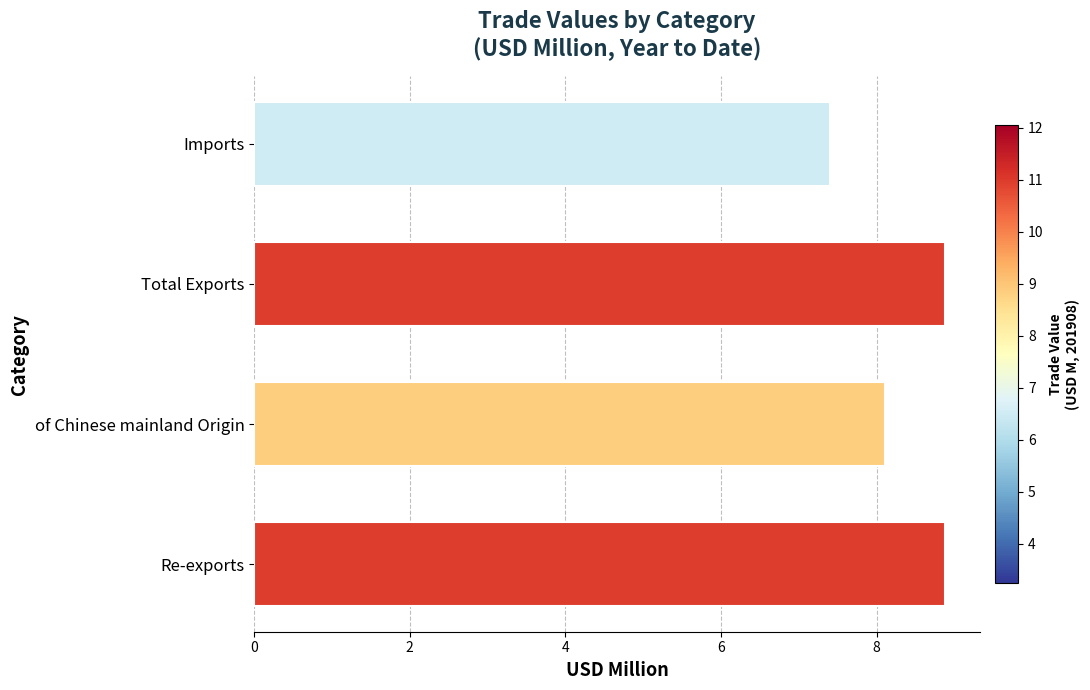

Reading bottom to top, extract all data points from this chart.

Re-exports=8.9	of Chinese mainland Origin=8.1	Total Exports=8.9	Imports=7.4